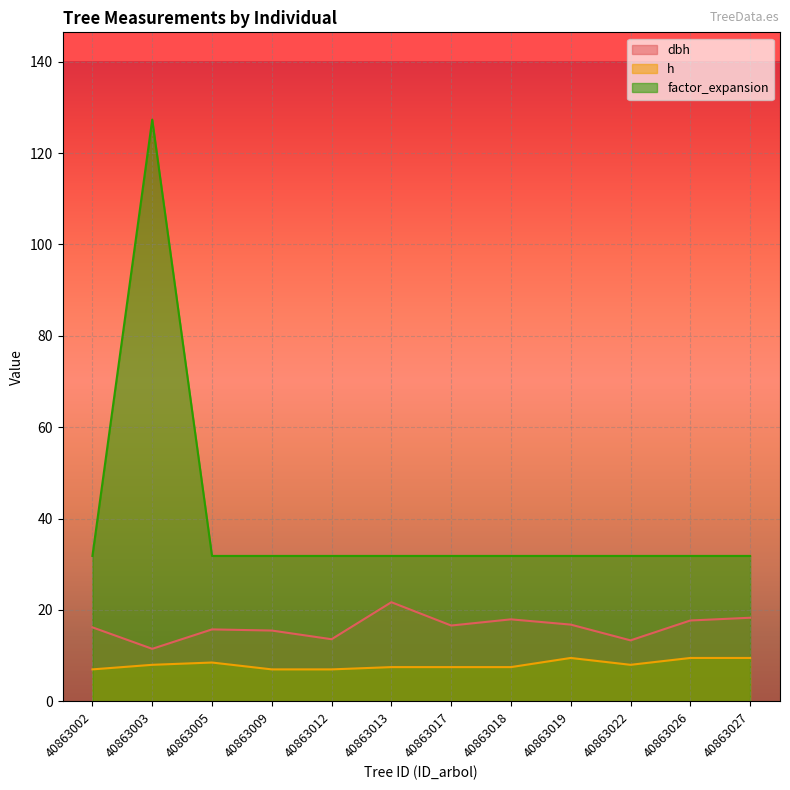

Between 40863013 and 40863019, which is larger?

40863013